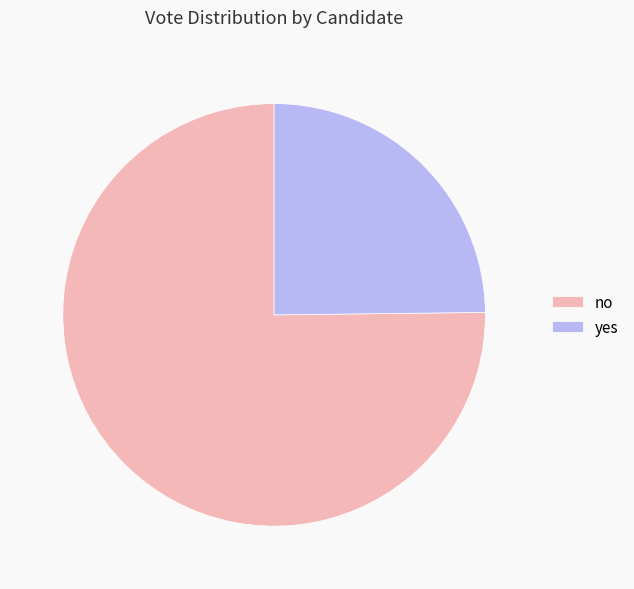

Is yes the majority of the pie?

No